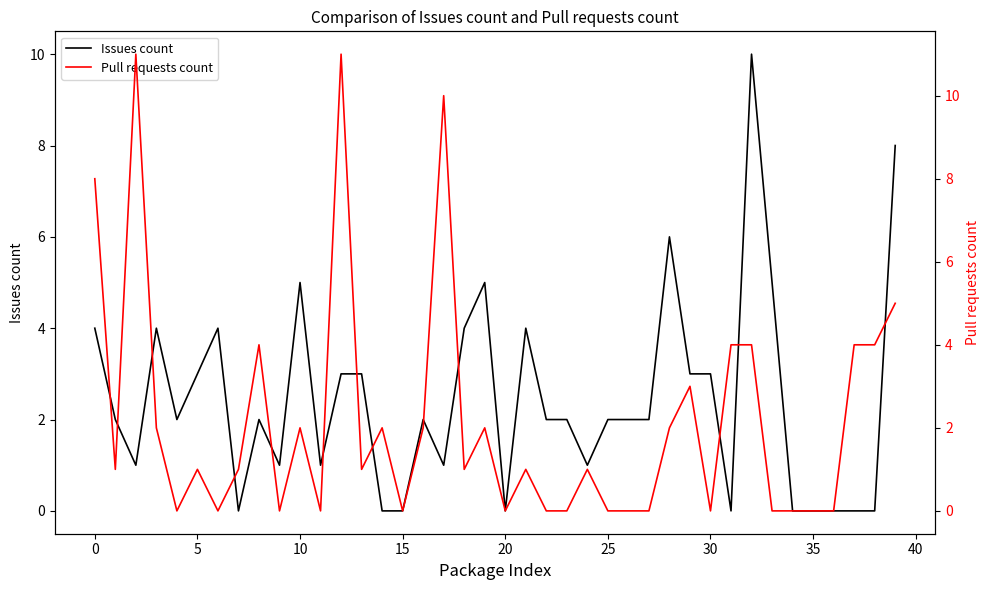

How many data points in Pull requests count are less than 1?

16